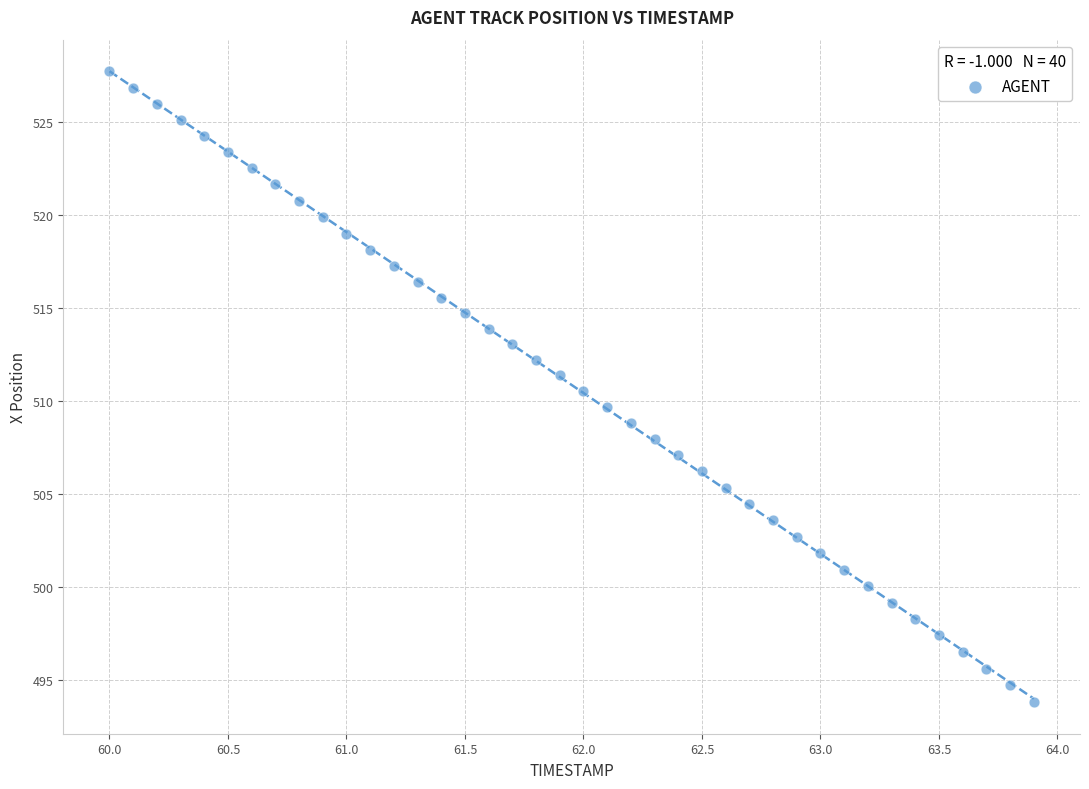

What is the range of X values (max minus min)?

3.9